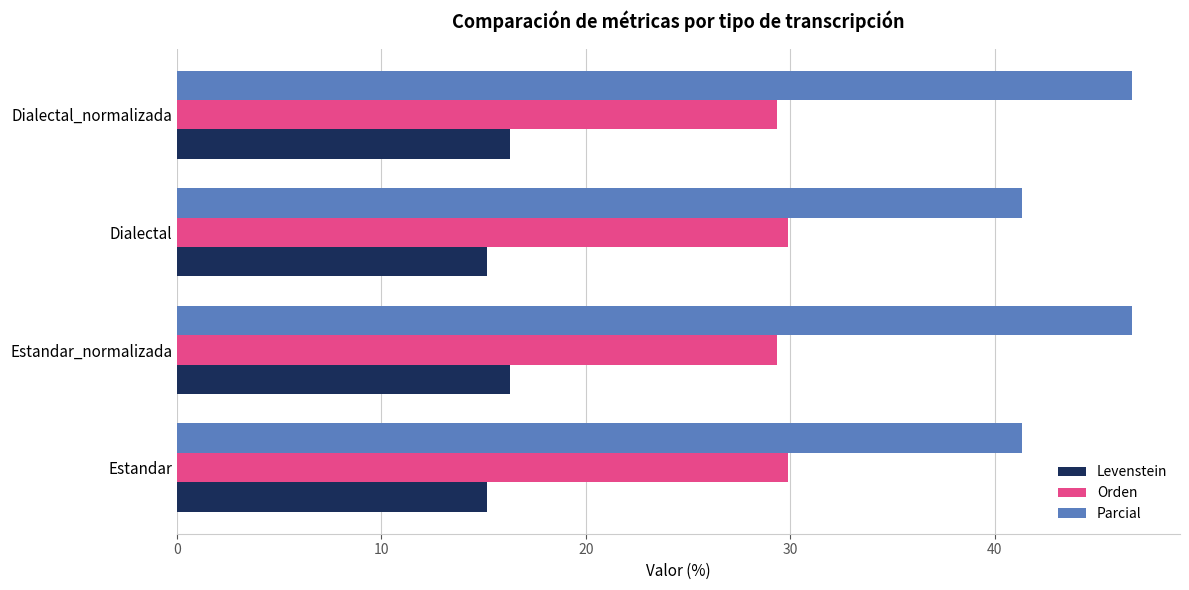

Which series changed the most between Dialectal and Dialectal_normalizada?

Parcial